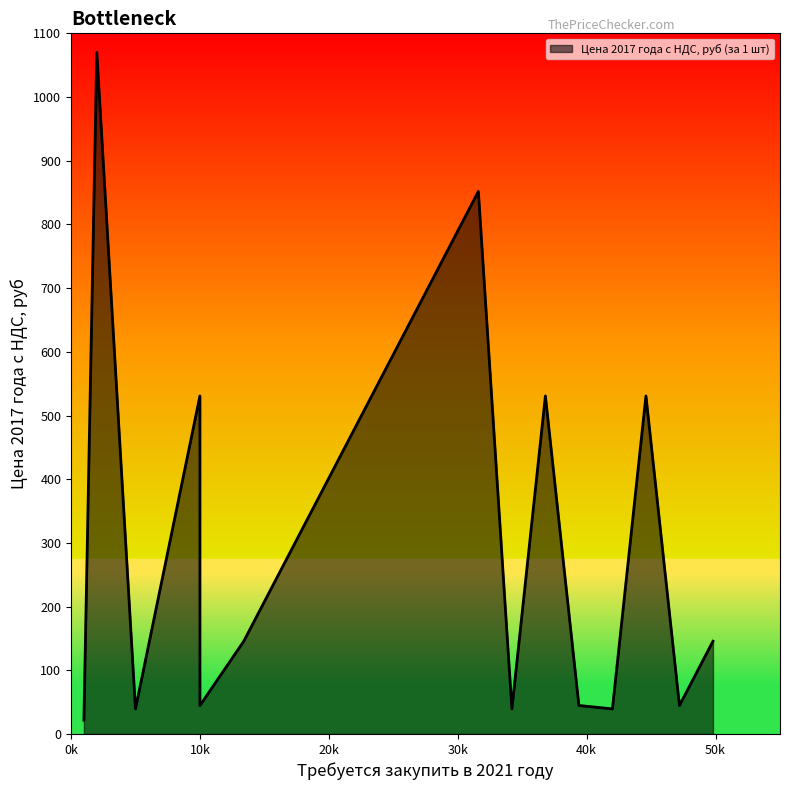

At which category does the chart reach its peak across all series?

2000